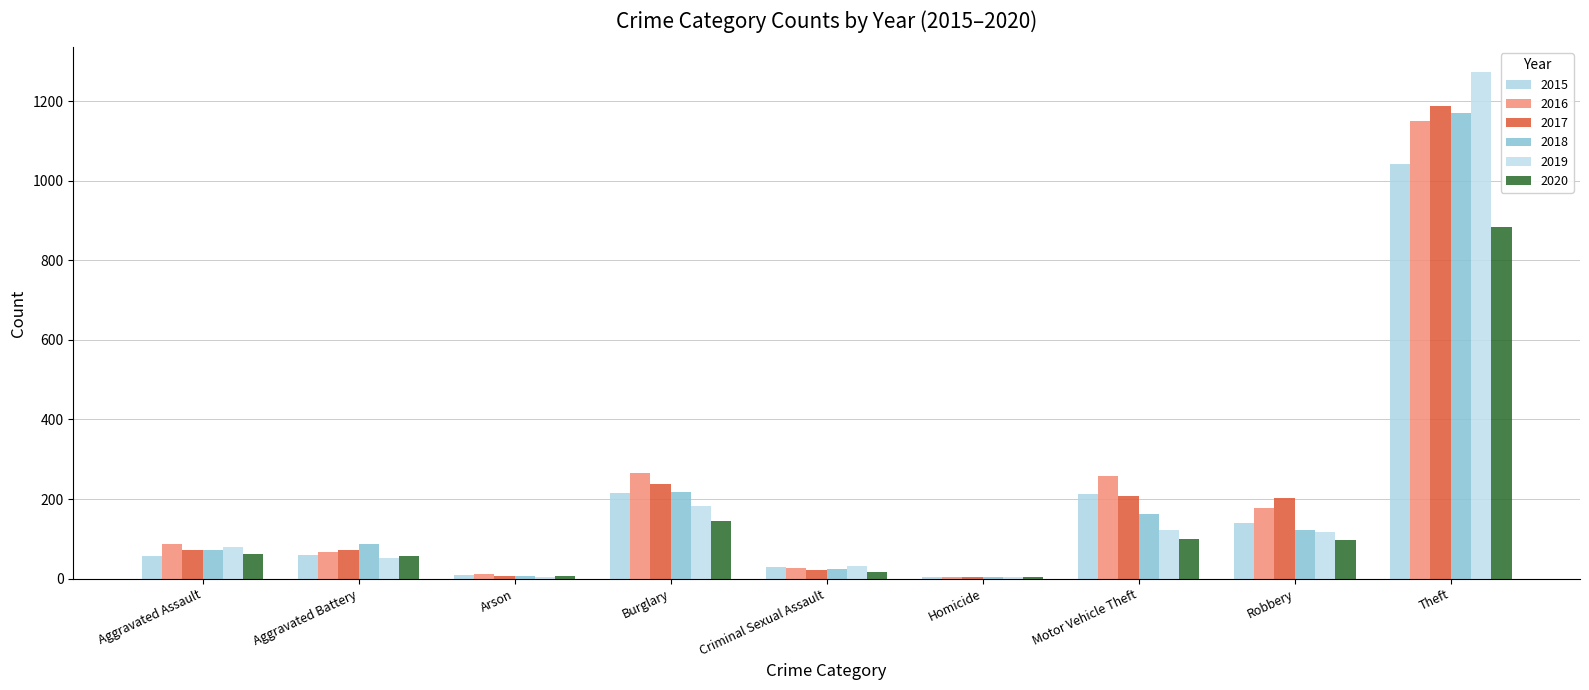

Which series has the largest total across all categories?

2016